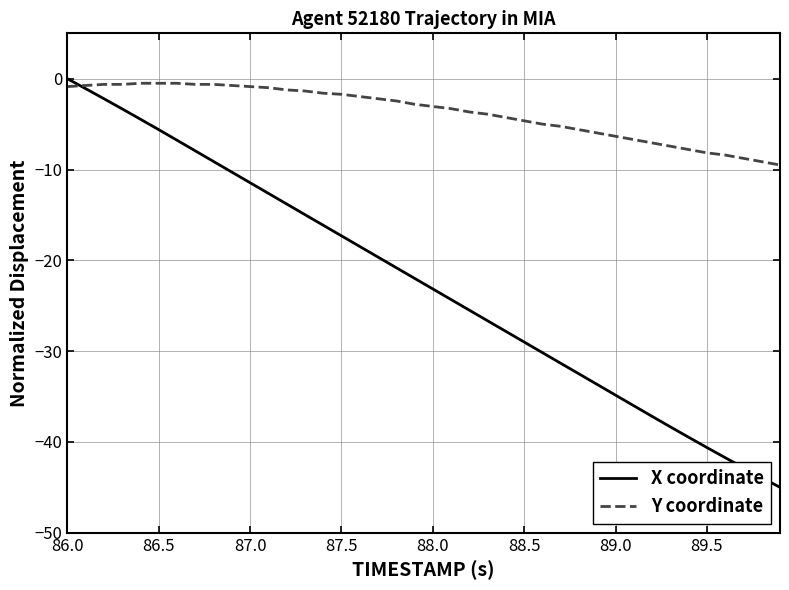

Which series has the widest spread of values?

X coordinate